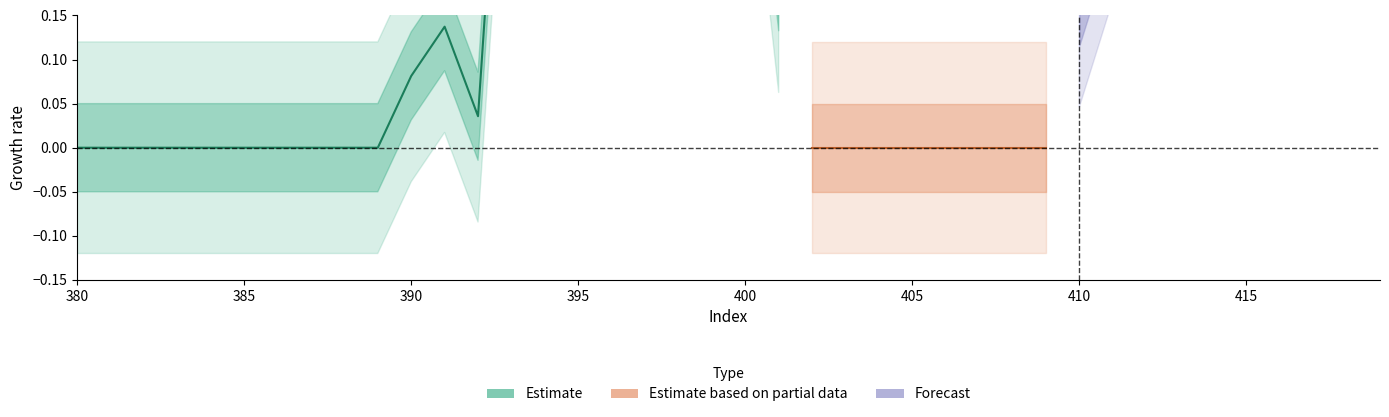

At which label is the value closest to 0?

380